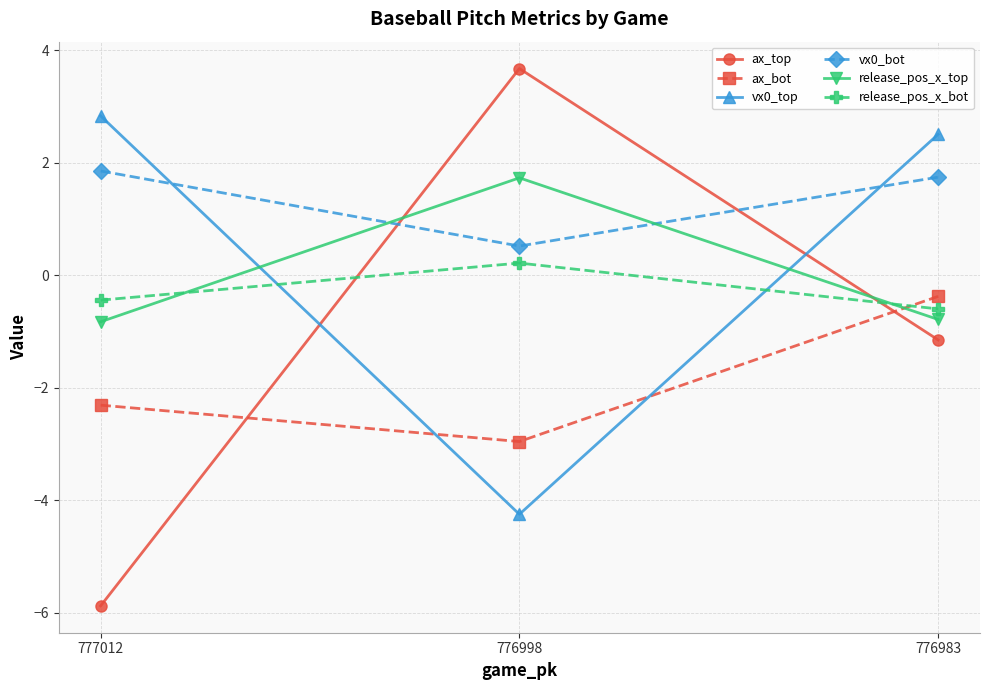

True or false: ax_top has a value of -1.7 at 776983.

False